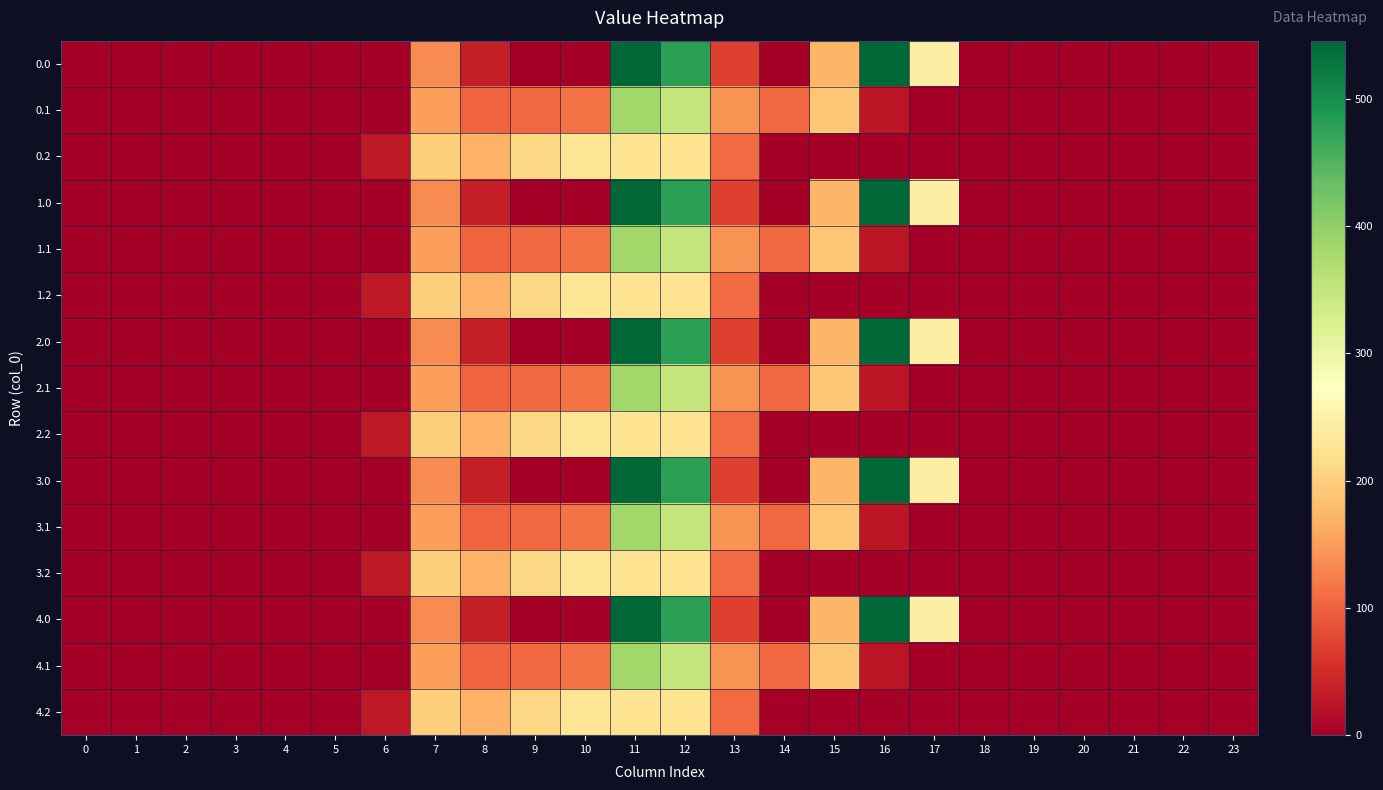

Reading left to right, extract all data points from this chart.

0.0: 0=0.0	1=0.0	2=0.0	3=0.0	4=0.0	5=0.0	6=0.0	7=134.3	8=35.0	9=0.0	10=0.0	11=544.3	12=477.2	13=70.2	14=0.3	15=172.8	16=545.4	17=243.5	18=0.0	19=0.0	20=0.0	21=0.0	22=0.0	23=0.0
0.1: 0=0.0	1=0.0	2=0.0	3=0.0	4=0.0	5=0.0	6=0.0	7=153.2	8=102.3	9=104.8	10=114.0	11=384.7	12=350.8	13=141.2	14=105.5	15=190.4	16=26.8	17=0.0	18=0.0	19=0.0	20=0.0	21=0.0	22=0.0	23=0.0
0.2: 0=0.0	1=0.0	2=0.0	3=0.0	4=0.0	5=0.0	6=29.3	7=199.0	8=169.5	9=209.6	10=228.0	11=225.2	12=224.3	13=107.8	14=0.0	15=0.0	16=0.0	17=0.0	18=0.0	19=0.0	20=0.0	21=0.0	22=0.0	23=0.0
1.0: 0=0.0	1=0.0	2=0.0	3=0.0	4=0.0	5=0.0	6=0.0	7=134.3	8=35.0	9=0.0	10=0.0	11=544.3	12=477.2	13=70.2	14=0.3	15=172.8	16=545.4	17=243.5	18=0.0	19=0.0	20=0.0	21=0.0	22=0.0	23=0.0
1.1: 0=0.0	1=0.0	2=0.0	3=0.0	4=0.0	5=0.0	6=0.0	7=153.2	8=102.3	9=104.8	10=114.0	11=384.7	12=350.8	13=141.2	14=105.5	15=190.4	16=26.8	17=0.0	18=0.0	19=0.0	20=0.0	21=0.0	22=0.0	23=0.0
1.2: 0=0.0	1=0.0	2=0.0	3=0.0	4=0.0	5=0.0	6=29.3	7=199.0	8=169.5	9=209.6	10=228.0	11=225.2	12=224.3	13=107.8	14=0.0	15=0.0	16=0.0	17=0.0	18=0.0	19=0.0	20=0.0	21=0.0	22=0.0	23=0.0
2.0: 0=0.0	1=0.0	2=0.0	3=0.0	4=0.0	5=0.0	6=0.0	7=134.3	8=35.0	9=0.0	10=0.0	11=544.3	12=477.2	13=70.2	14=0.3	15=172.8	16=545.4	17=243.5	18=0.0	19=0.0	20=0.0	21=0.0	22=0.0	23=0.0
2.1: 0=0.0	1=0.0	2=0.0	3=0.0	4=0.0	5=0.0	6=0.0	7=153.2	8=102.3	9=104.8	10=114.0	11=384.7	12=350.8	13=141.2	14=105.5	15=190.4	16=26.8	17=0.0	18=0.0	19=0.0	20=0.0	21=0.0	22=0.0	23=0.0
2.2: 0=0.0	1=0.0	2=0.0	3=0.0	4=0.0	5=0.0	6=29.3	7=199.0	8=169.5	9=209.6	10=228.0	11=225.2	12=224.3	13=107.8	14=0.0	15=0.0	16=0.0	17=0.0	18=0.0	19=0.0	20=0.0	21=0.0	22=0.0	23=0.0
3.0: 0=0.0	1=0.0	2=0.0	3=0.0	4=0.0	5=0.0	6=0.0	7=134.3	8=35.0	9=0.0	10=0.0	11=544.3	12=477.2	13=70.2	14=0.3	15=172.8	16=545.4	17=243.5	18=0.0	19=0.0	20=0.0	21=0.0	22=0.0	23=0.0
3.1: 0=0.0	1=0.0	2=0.0	3=0.0	4=0.0	5=0.0	6=0.0	7=153.2	8=102.3	9=104.8	10=114.0	11=384.7	12=350.8	13=141.2	14=105.5	15=190.4	16=26.8	17=0.0	18=0.0	19=0.0	20=0.0	21=0.0	22=0.0	23=0.0
3.2: 0=0.0	1=0.0	2=0.0	3=0.0	4=0.0	5=0.0	6=29.3	7=199.0	8=169.5	9=209.6	10=228.0	11=225.2	12=224.3	13=107.8	14=0.0	15=0.0	16=0.0	17=0.0	18=0.0	19=0.0	20=0.0	21=0.0	22=0.0	23=0.0
4.0: 0=0.0	1=0.0	2=0.0	3=0.0	4=0.0	5=0.0	6=0.0	7=134.3	8=35.0	9=0.0	10=0.0	11=544.3	12=477.2	13=70.2	14=0.3	15=172.8	16=545.4	17=243.5	18=0.0	19=0.0	20=0.0	21=0.0	22=0.0	23=0.0
4.1: 0=0.0	1=0.0	2=0.0	3=0.0	4=0.0	5=0.0	6=0.0	7=153.2	8=102.3	9=104.8	10=114.0	11=384.7	12=350.8	13=141.2	14=105.5	15=190.4	16=26.8	17=0.0	18=0.0	19=0.0	20=0.0	21=0.0	22=0.0	23=0.0
4.2: 0=0.0	1=0.0	2=0.0	3=0.0	4=0.0	5=0.0	6=29.3	7=199.0	8=169.5	9=209.6	10=228.0	11=225.2	12=224.3	13=107.8	14=0.0	15=0.0	16=0.0	17=0.0	18=0.0	19=0.0	20=0.0	21=0.0	22=0.0	23=0.0